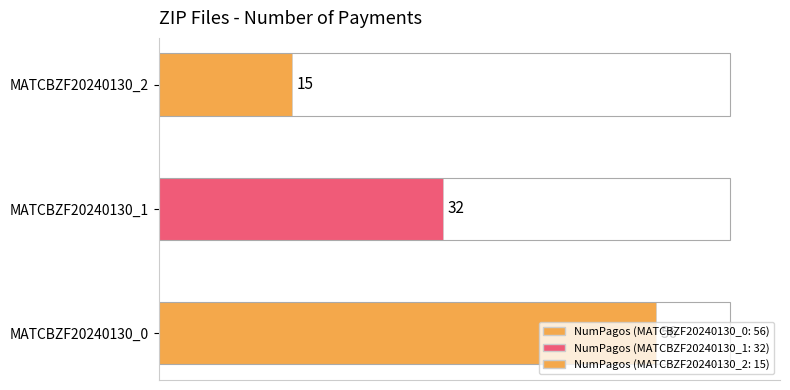

List the labels in order of value, smallest first.

MATCBZF20240130_2, MATCBZF20240130_1, MATCBZF20240130_0